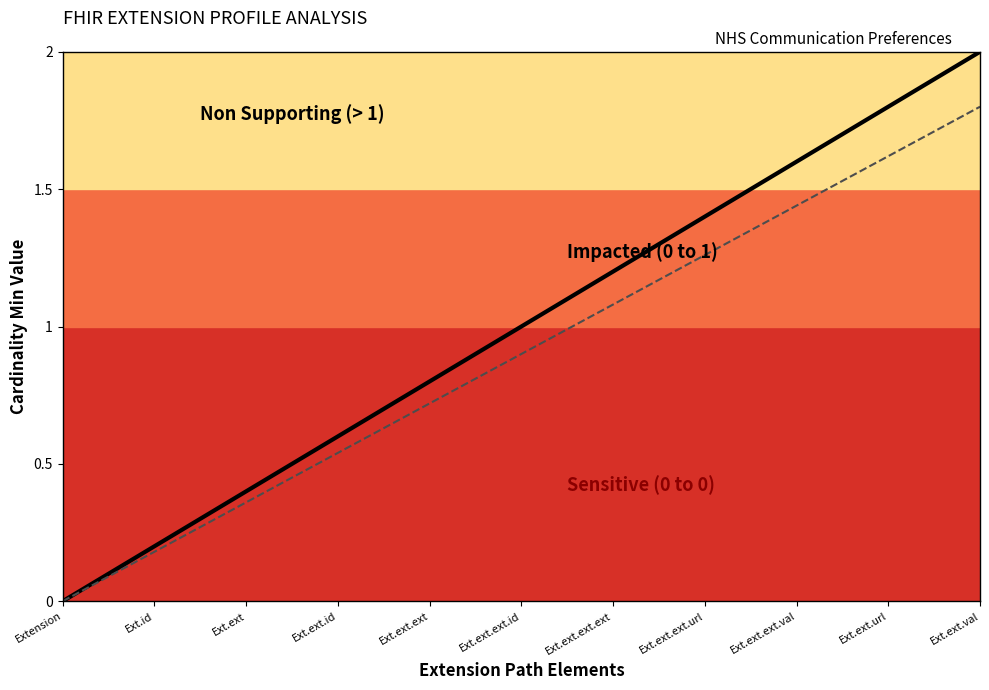

What is the difference between the maximum and minimum values in the Min Cardinality trend series?

2.0